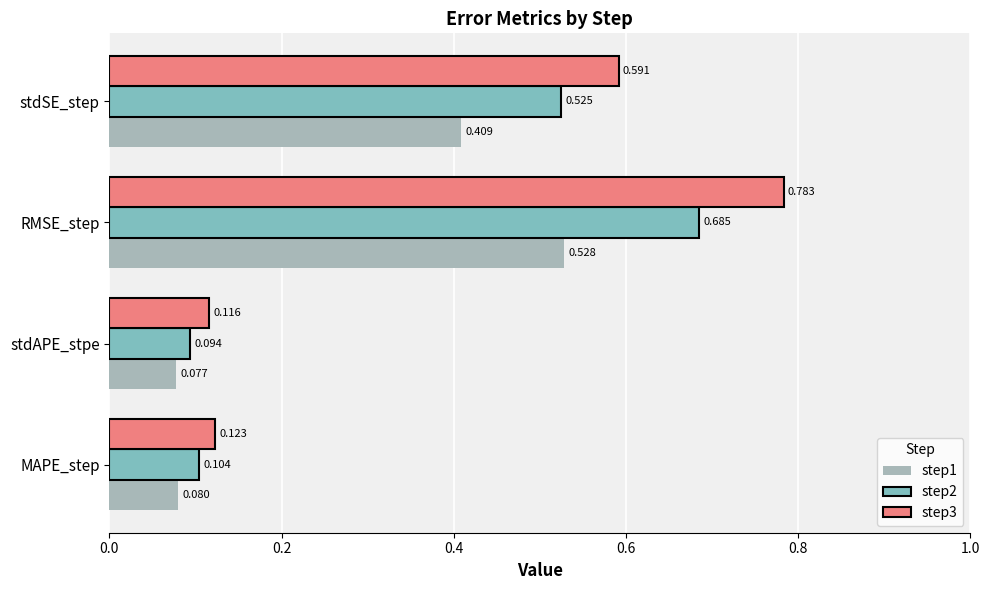

Rank the categories by step2 value from highest to lowest.

RMSE_step, stdSE_step, MAPE_step, stdAPE_stpe